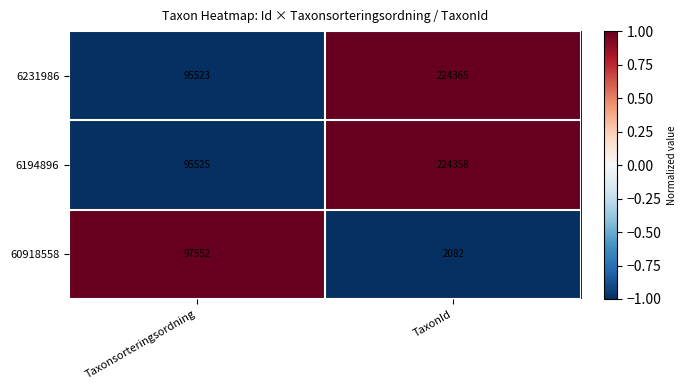

Reading left to right, transcribe all the data shown in this chart.

6231986: 95523	224365
6194896: 95525	224358
60918558: 97552	2082